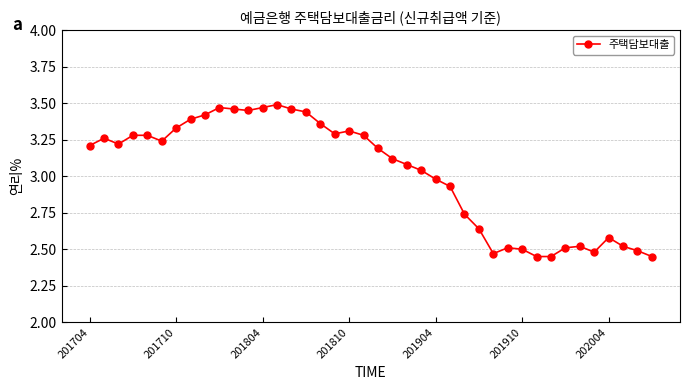

What is the difference between the second highest and second lowest values?

1.0